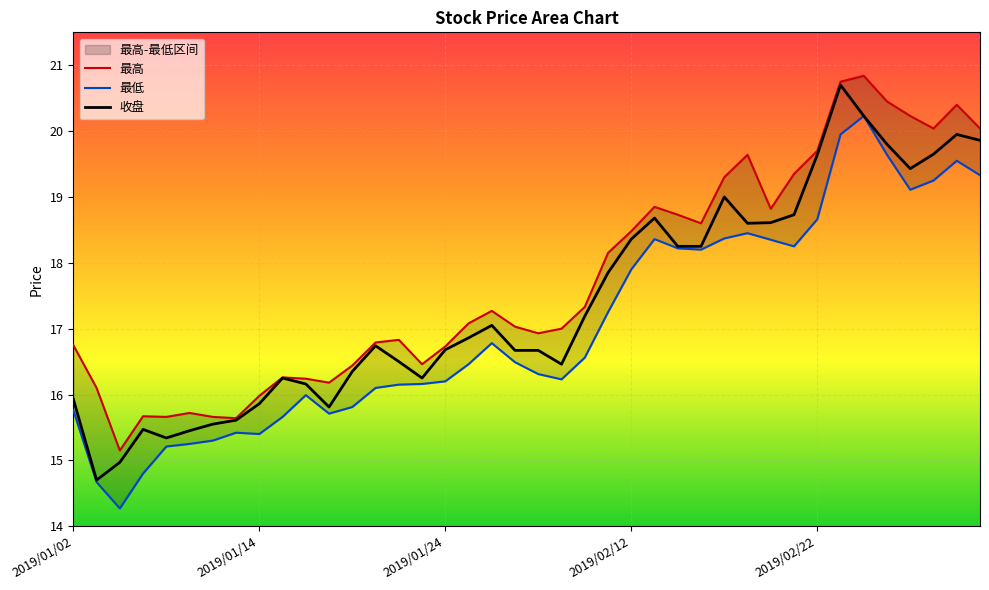

True or false: 最低 and 收盘 intersect in this chart.

False